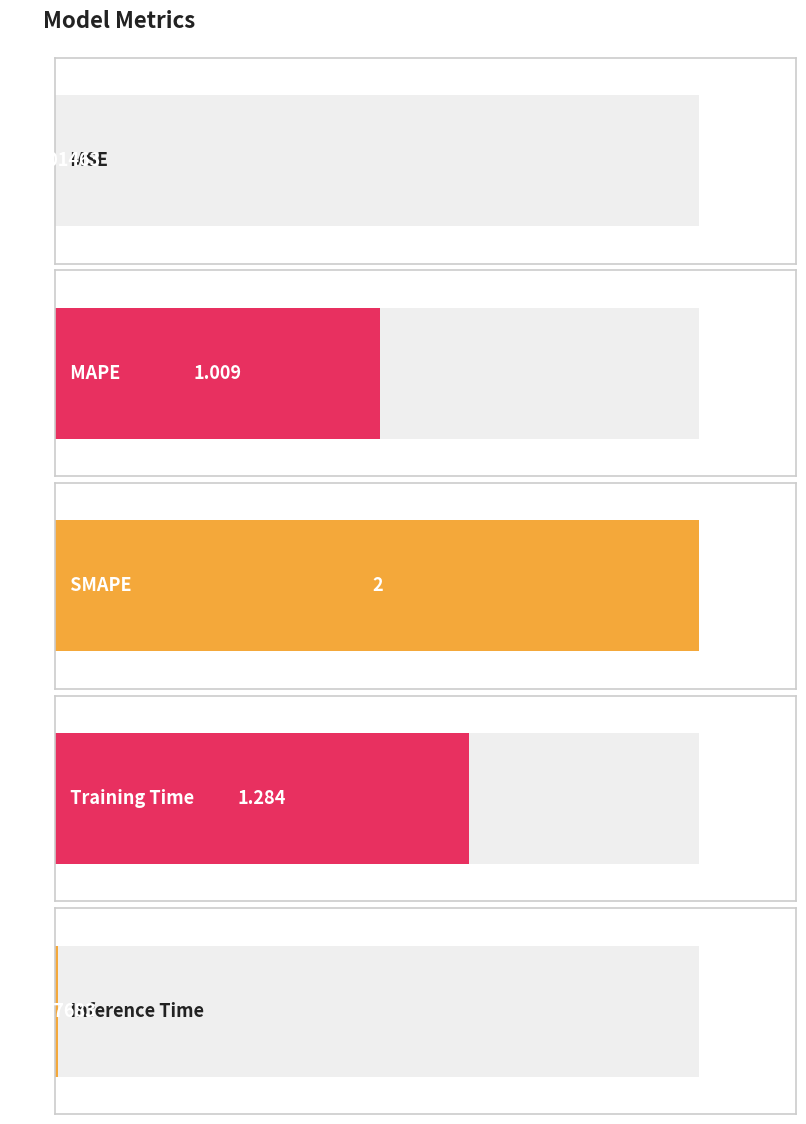

Read the value at Training Time.

1.3